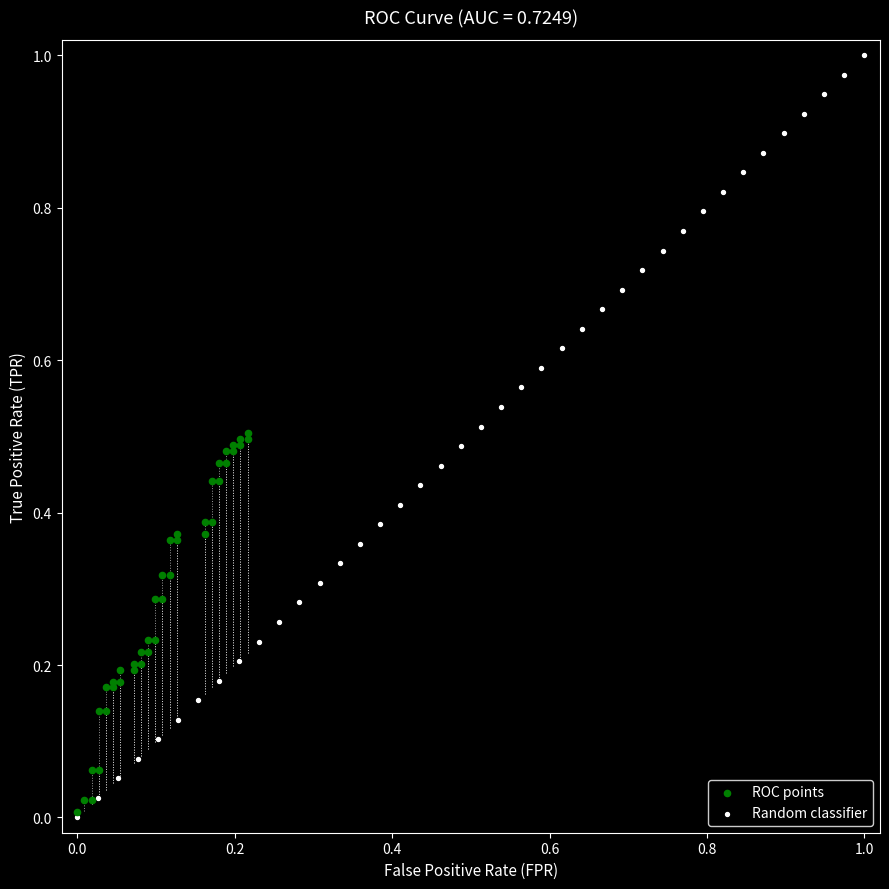

What are all the series names shown in the legend?

ROC points, Random classifier